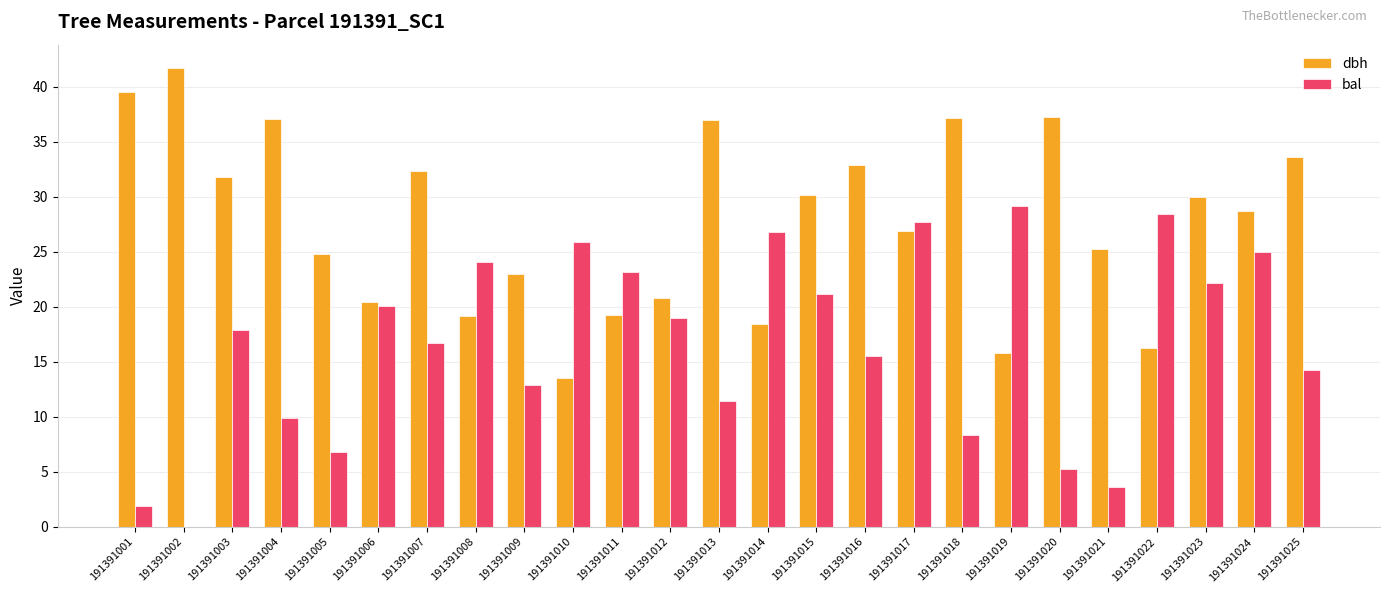

Which series changed the most between 191391009 and 191391018?

dbh